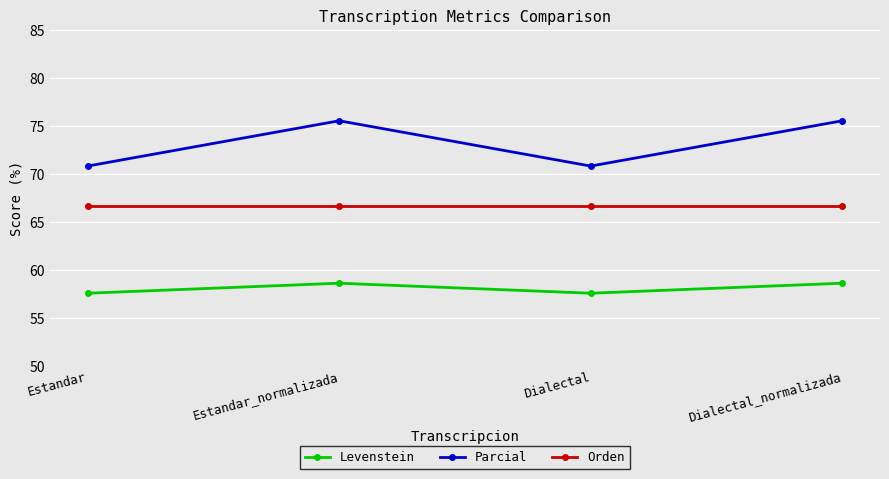

What is the average value of the Orden series?

66.7